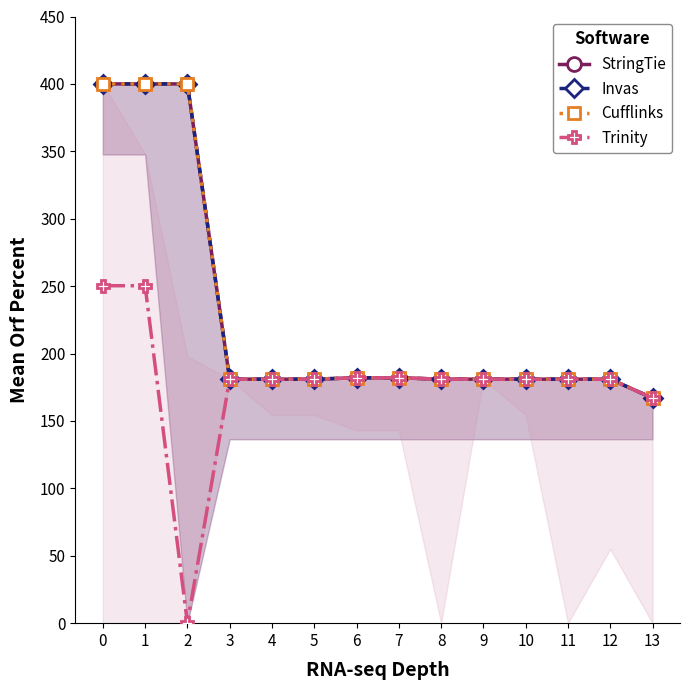

The StringTie series shows 320.5 at 4. True or false?

False